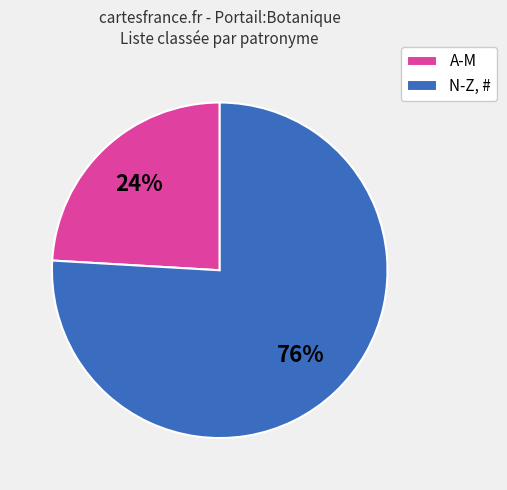

Count the number of slices in the pie.

2